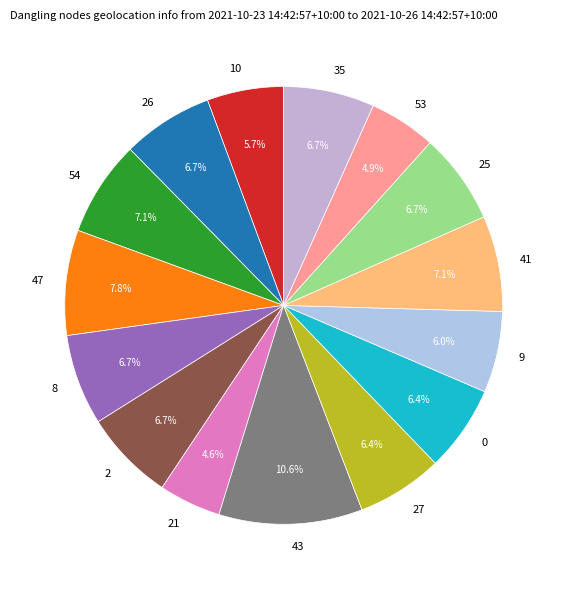

To the nearest percent, what is the combined percentage of 25 and 43?

17%